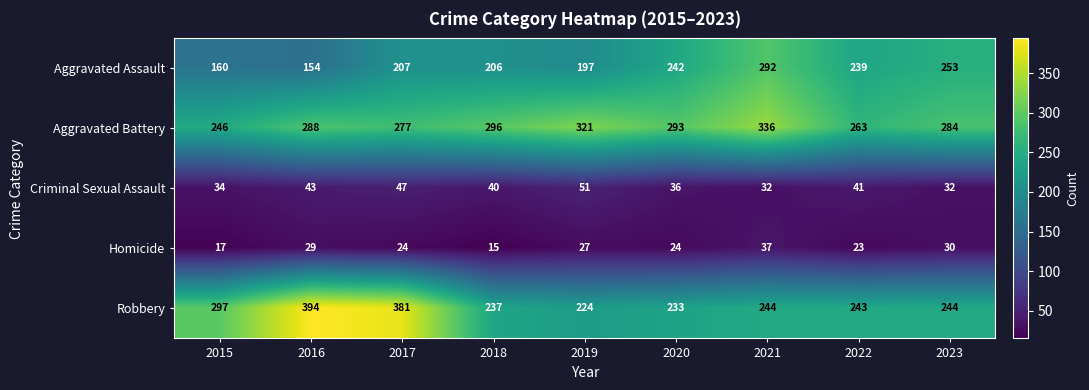

At how many categories does at least one series exceed 91?

9